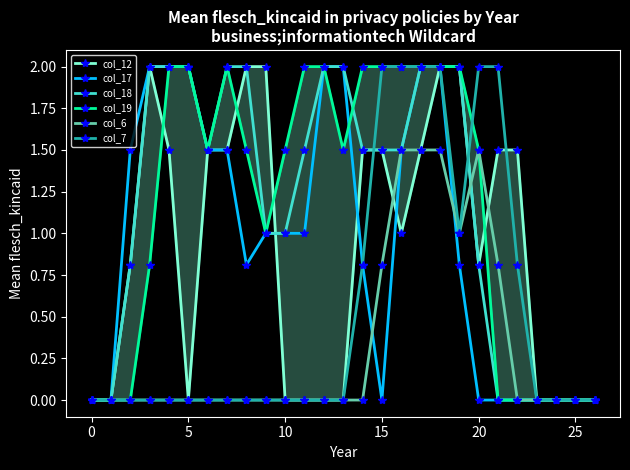

What is the difference between the col_12 values at 12 and 18?

2.0